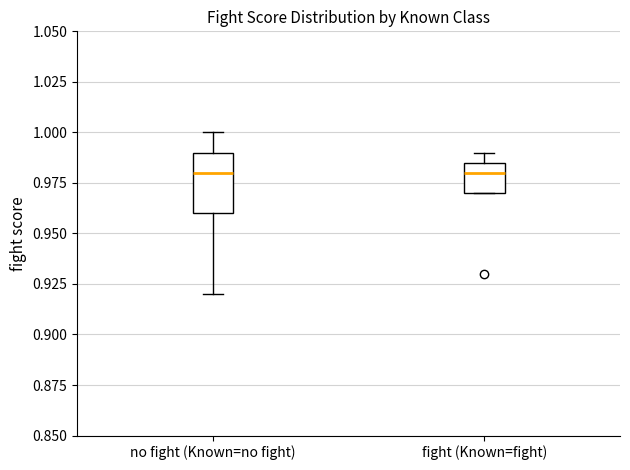

Reading left to right, transcribe this box plot: for each box, give where its median line is, the range the box spans, and where its two whiskers end, as read against the y-axis. The values are not printed on the chart, so give them approximately, as read against the axis.

no fight (Known=no fight): median 0.980, box 0.960 to 0.990, whiskers 0.920 to 1.000
fight (Known=fight): median 0.980, box 0.970 to 0.985, whiskers 0.970 to 0.990